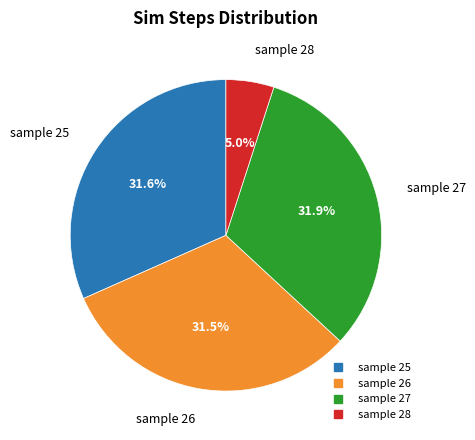

Is there any slice that represents more than half of the pie?

No